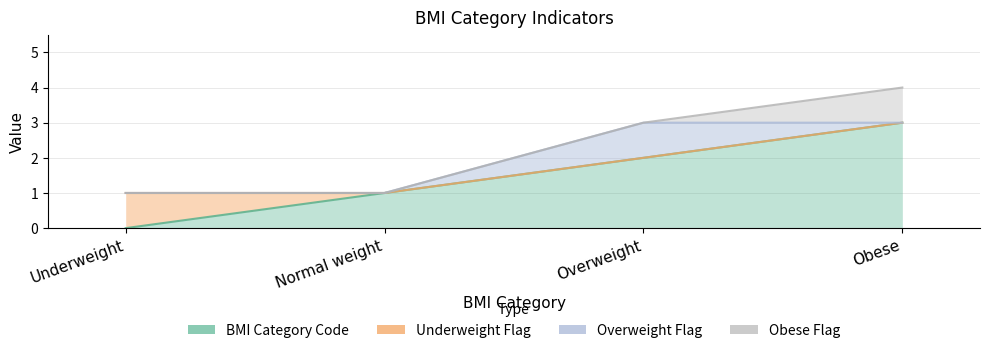

Is it true that UNDWT equals 0 at Obese?

True